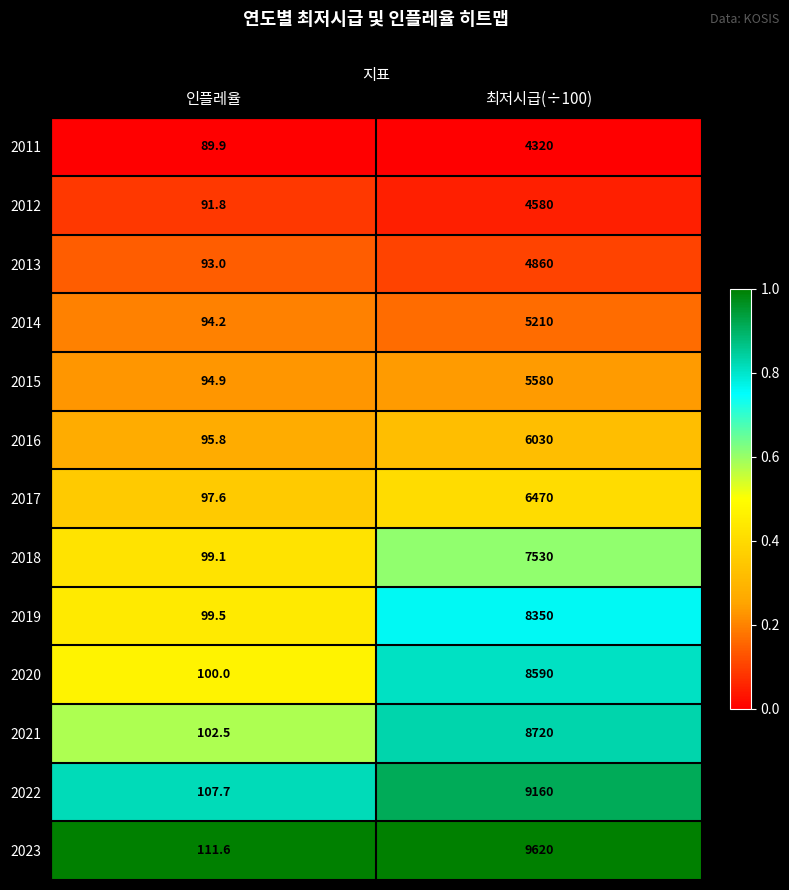

Which series has the largest total across all categories?

2023